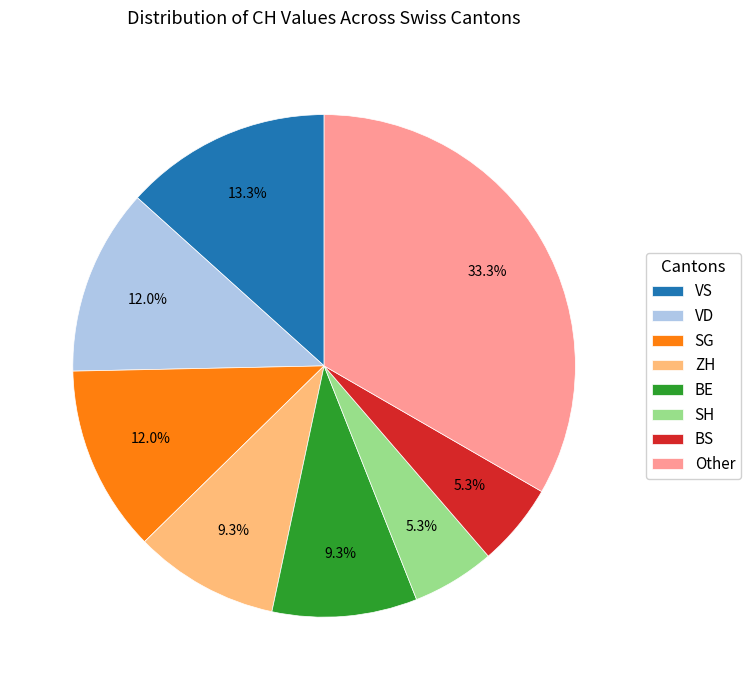

Which category has the biggest portion of the pie?

Other